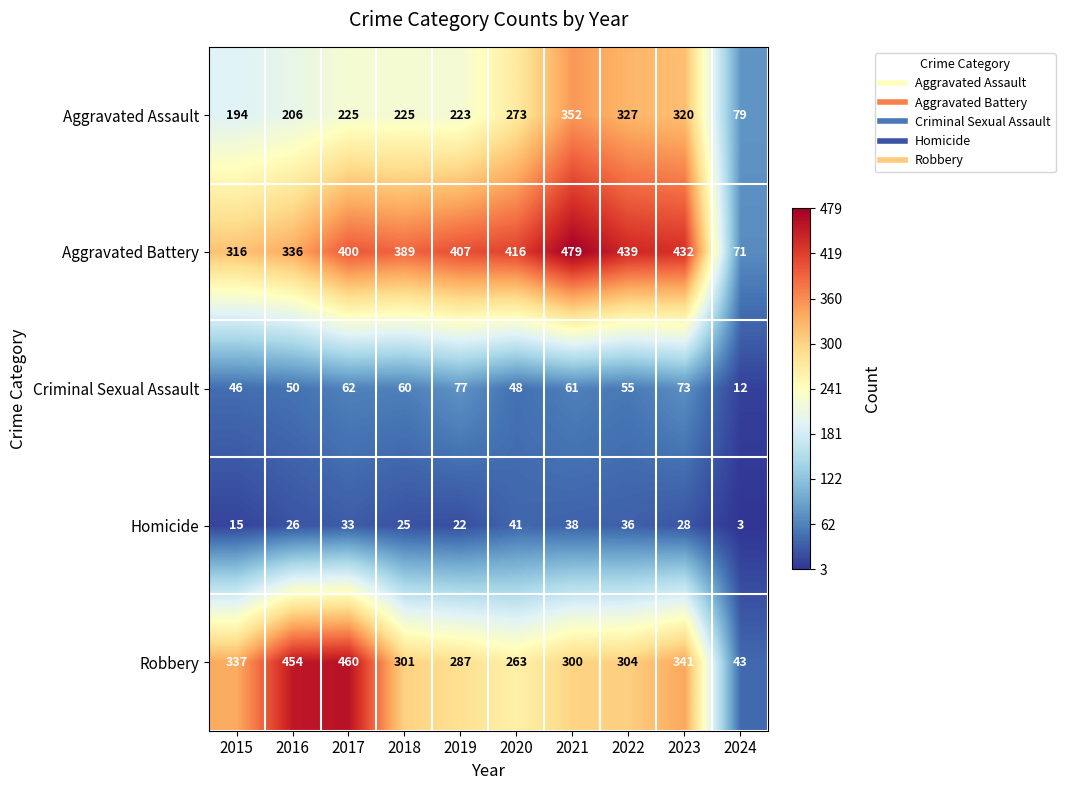

What is the total value across all series at 2021?

1230